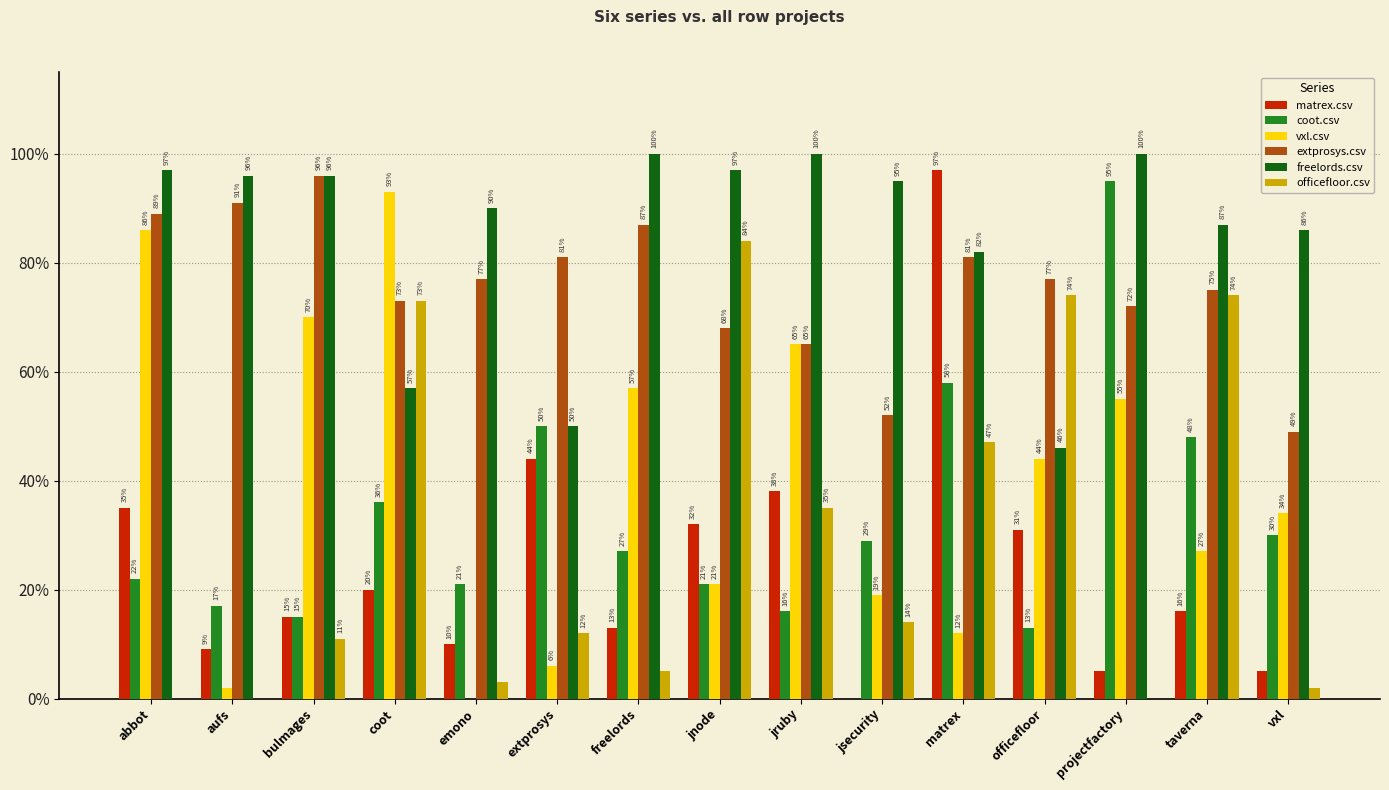

Are the bars grouped side by side (vs. stacked)?

Yes